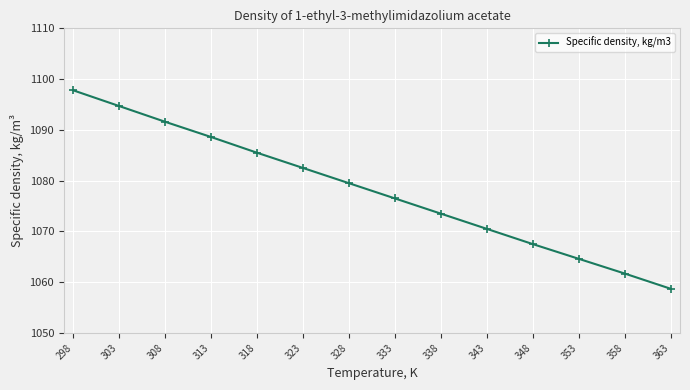

The value at 353 is 1064.6. True or false?

True